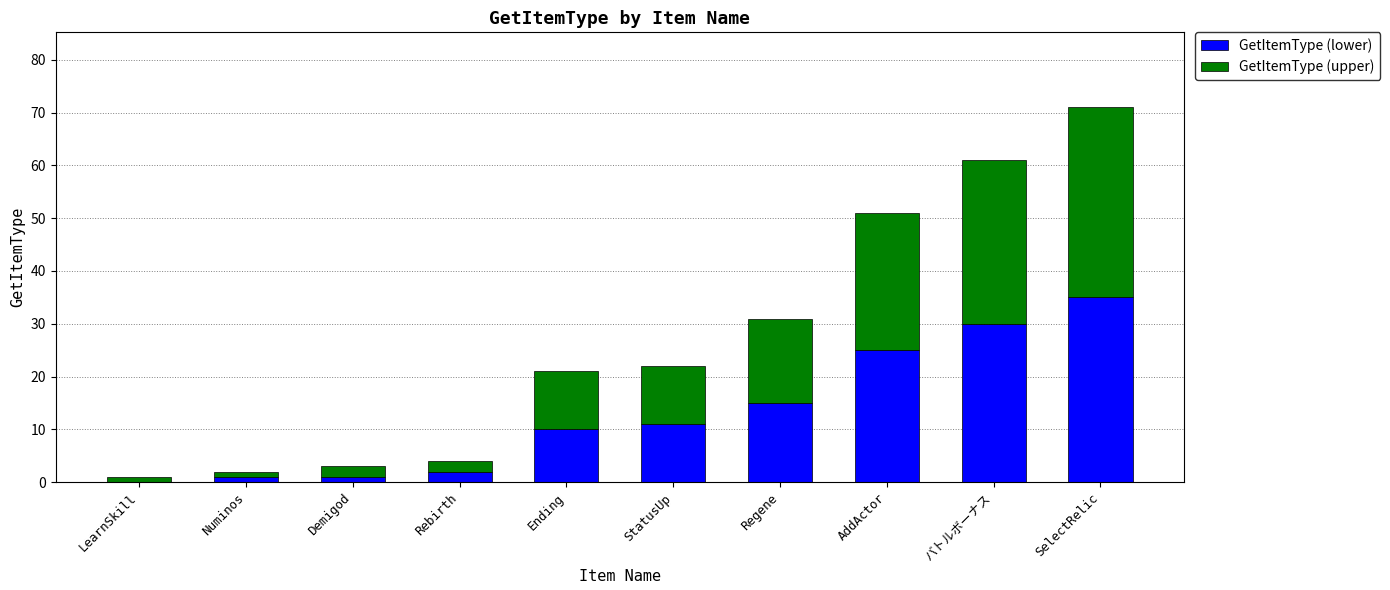

At which category is the sum across all series the highest?

SelectRelic